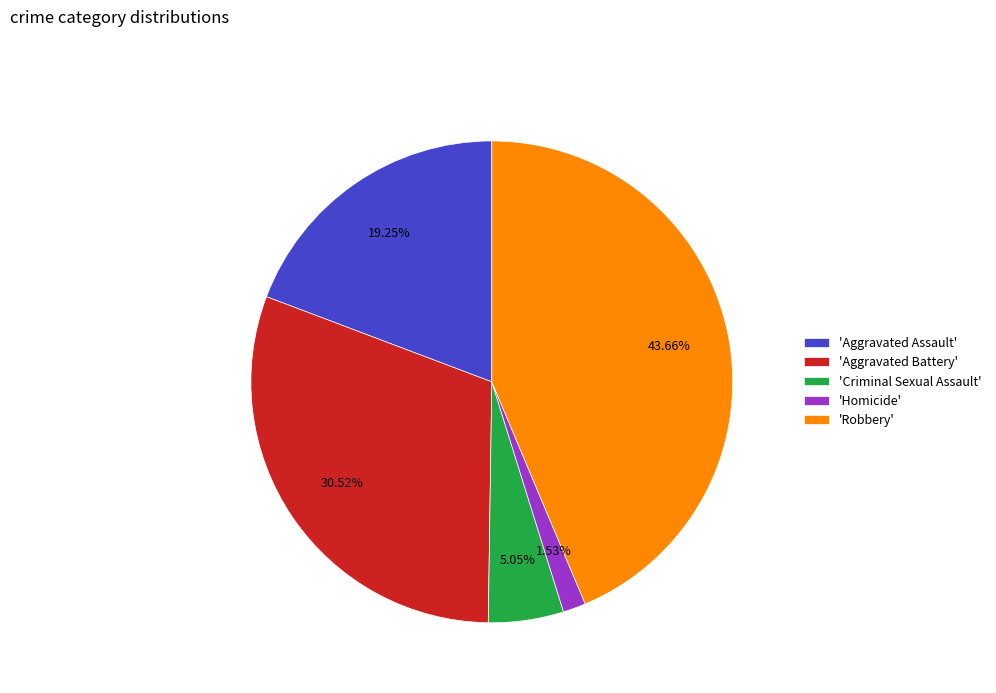

What is the largest slice in the pie chart?

'Robbery'